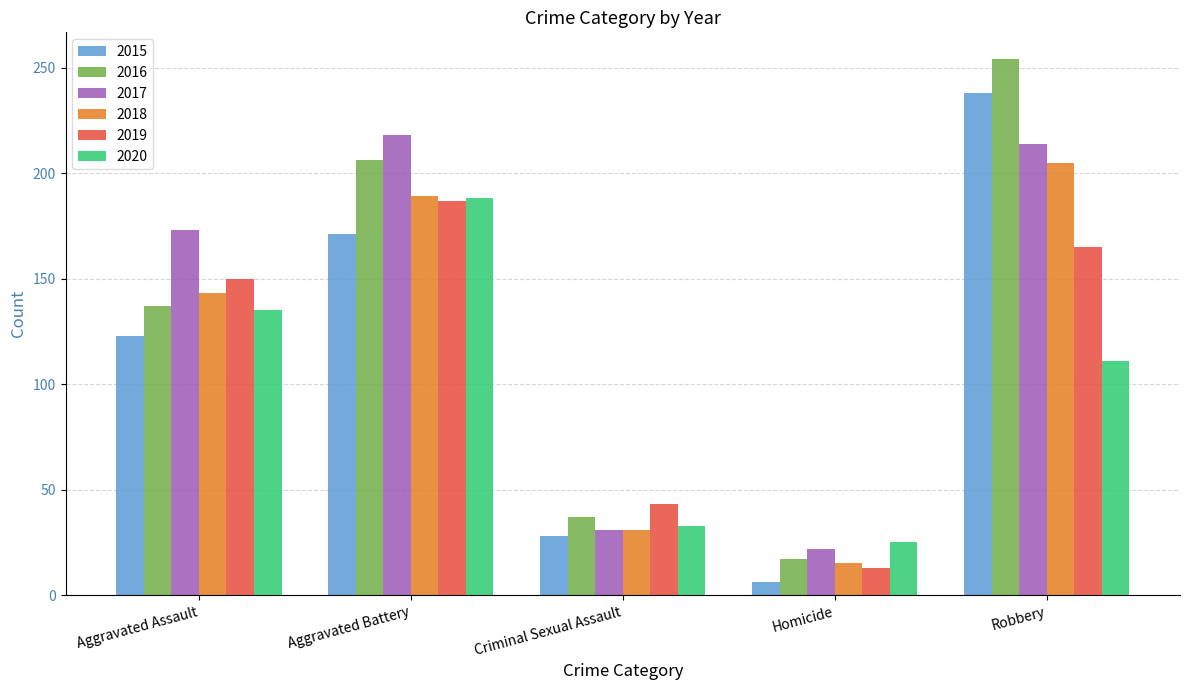

What is the sum of all 2015 values?

566